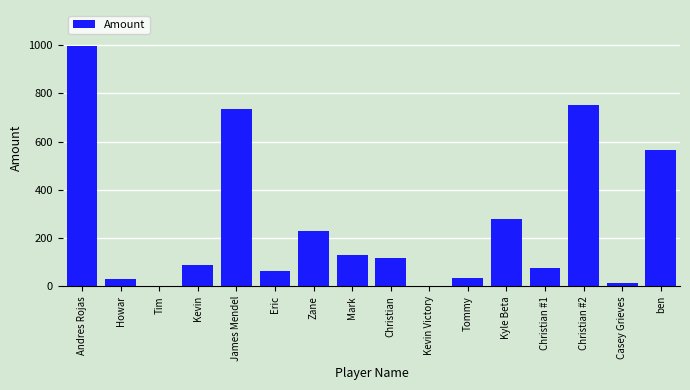

Where is the data nearest to the value 498?

ben